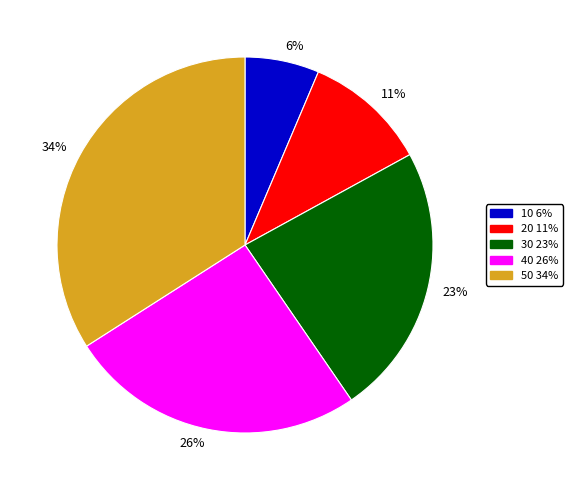

How many segments does this pie chart have?

5